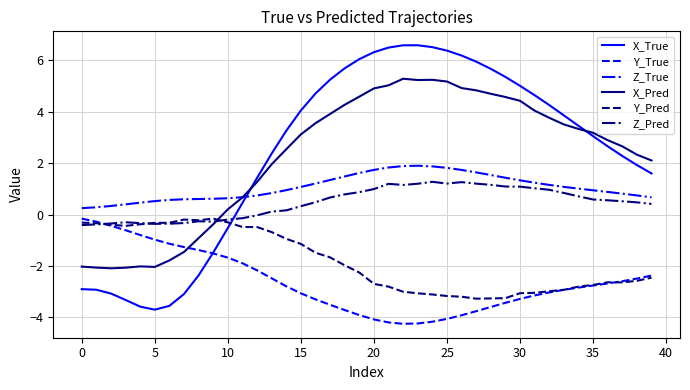

What are all the series names shown in the legend?

X_True, Y_True, Z_True, X_Pred, Y_Pred, Z_Pred